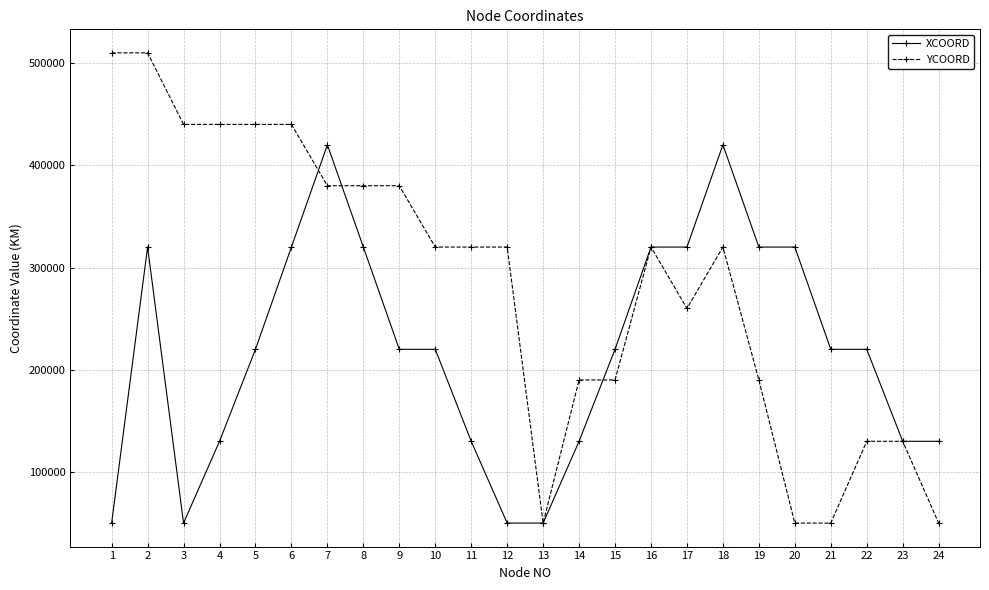

Rank the series by their average value, from lowest to highest.

XCOORD, YCOORD